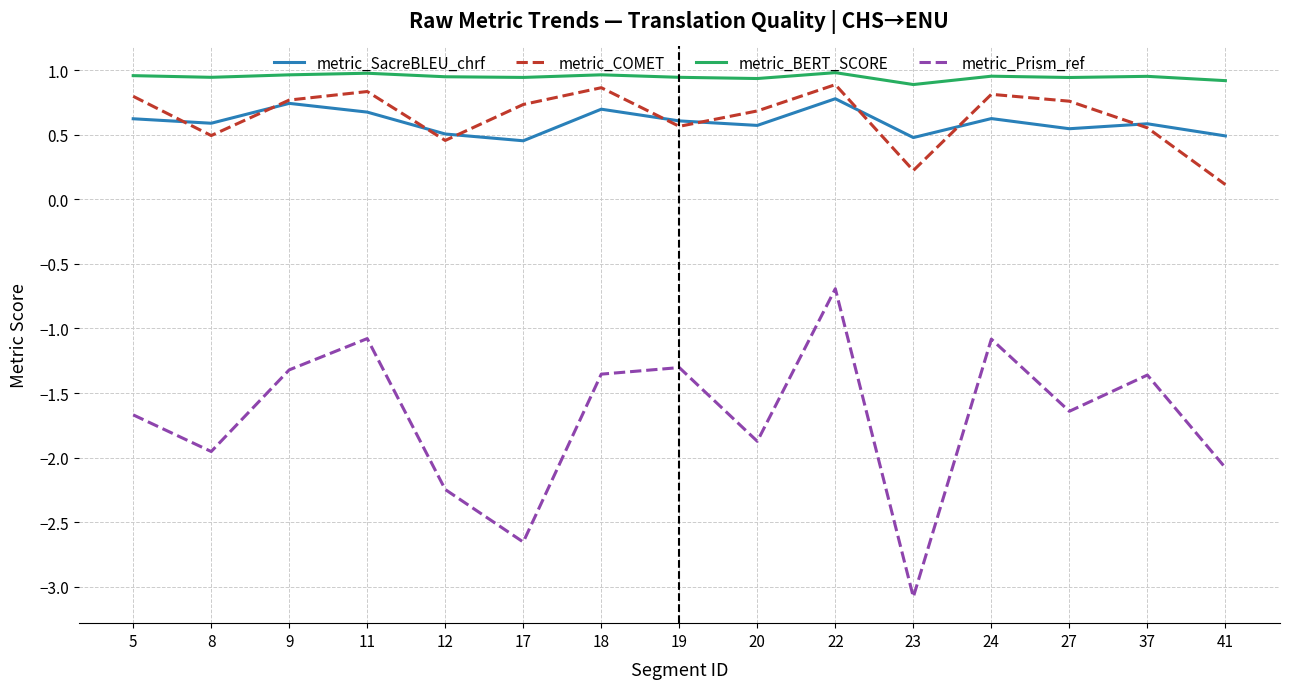

The value of metric_COMET at 37 is 0.2. True or false?

False